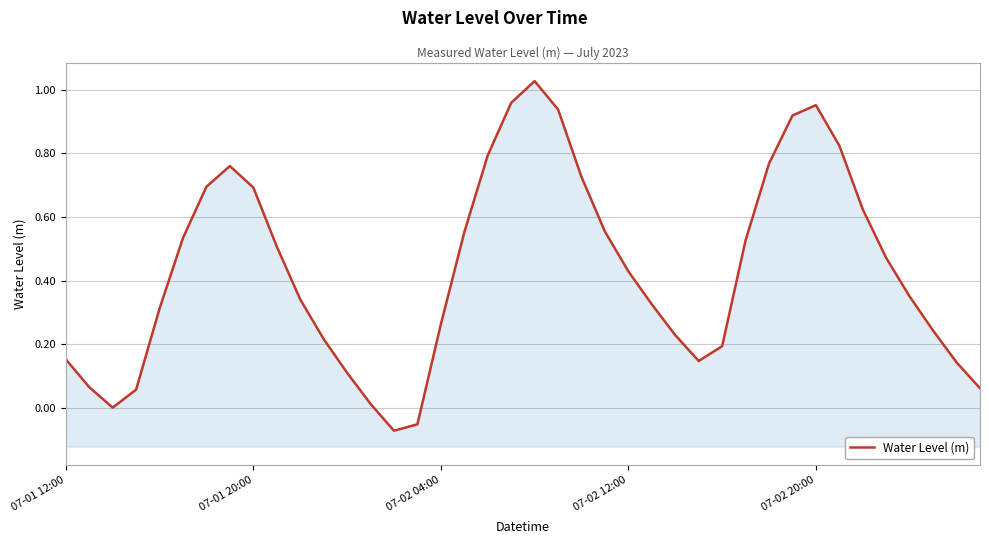

What is the sum of the values at 15 and 14?

-0.1